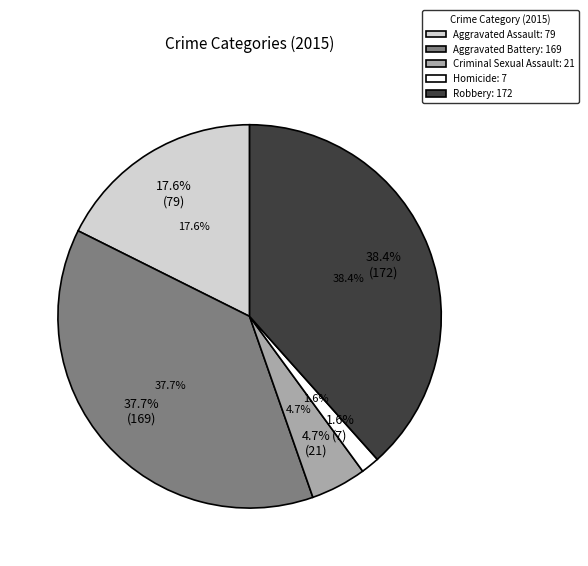

To the nearest percent, what is the average slice percentage?

20%